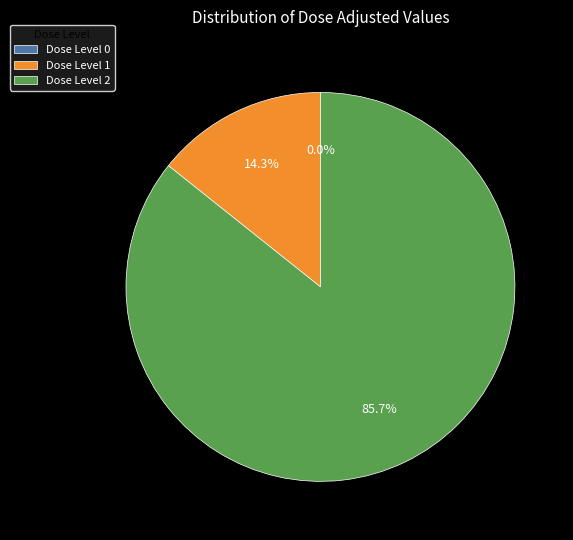

To the nearest percent, what is the average slice percentage?

33%